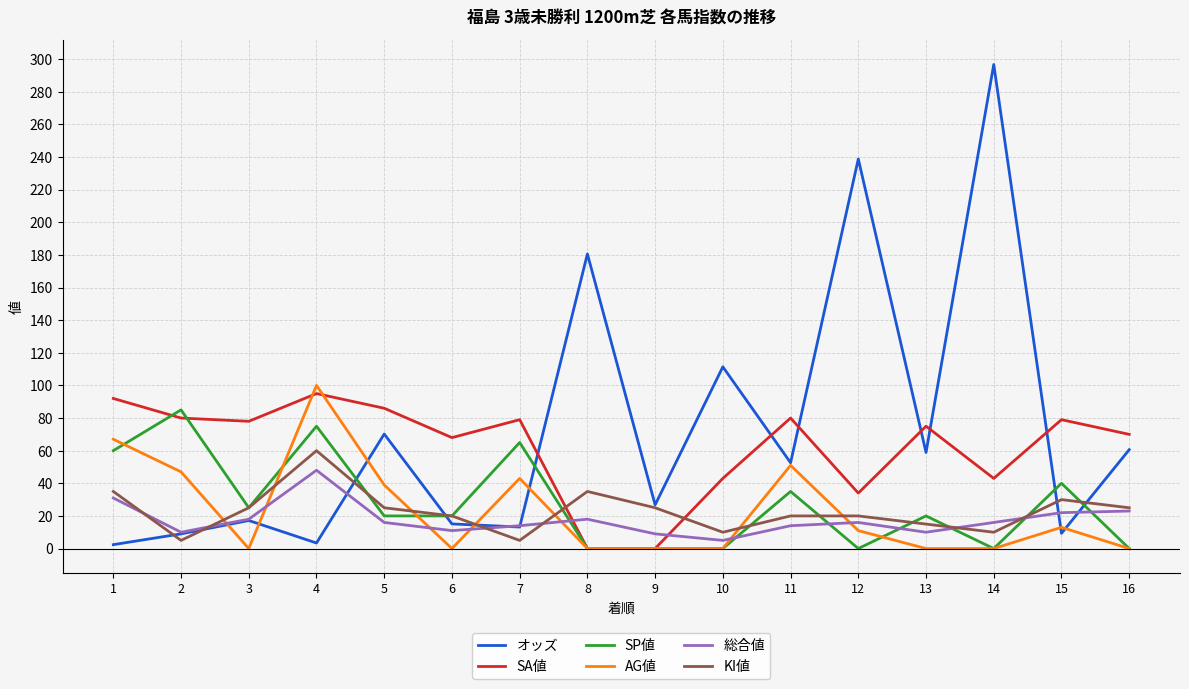

Is the value of 総合値 at 4 greater than the value of SP値 at 6?

Yes